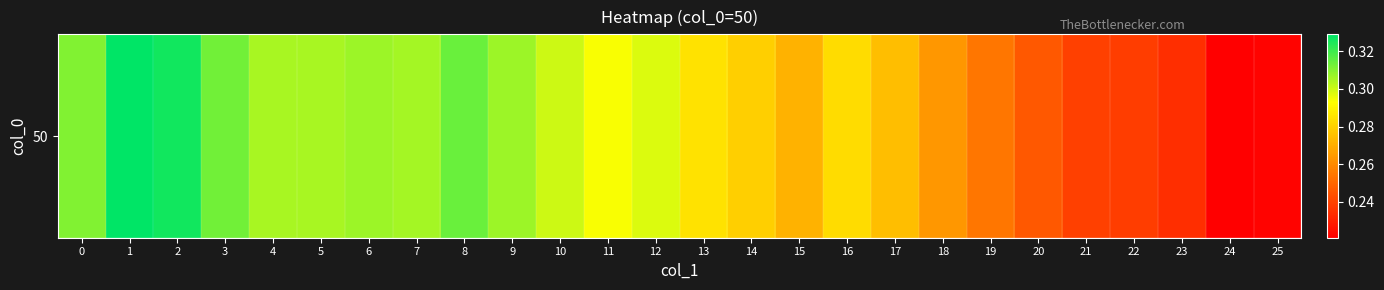

Where is the data nearest to the value 0?

24